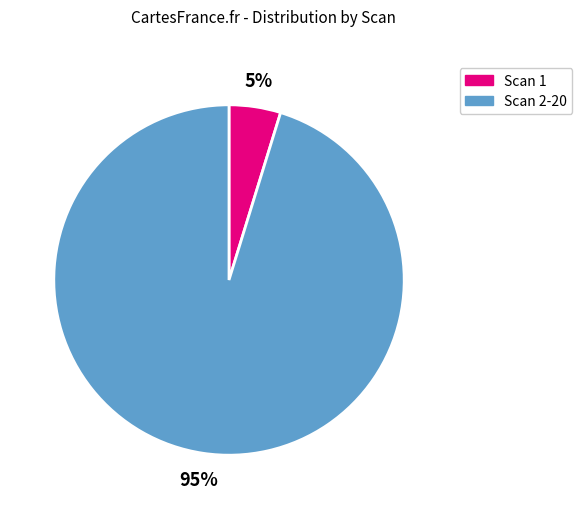

To the nearest percent, what is the average slice percentage?

50%